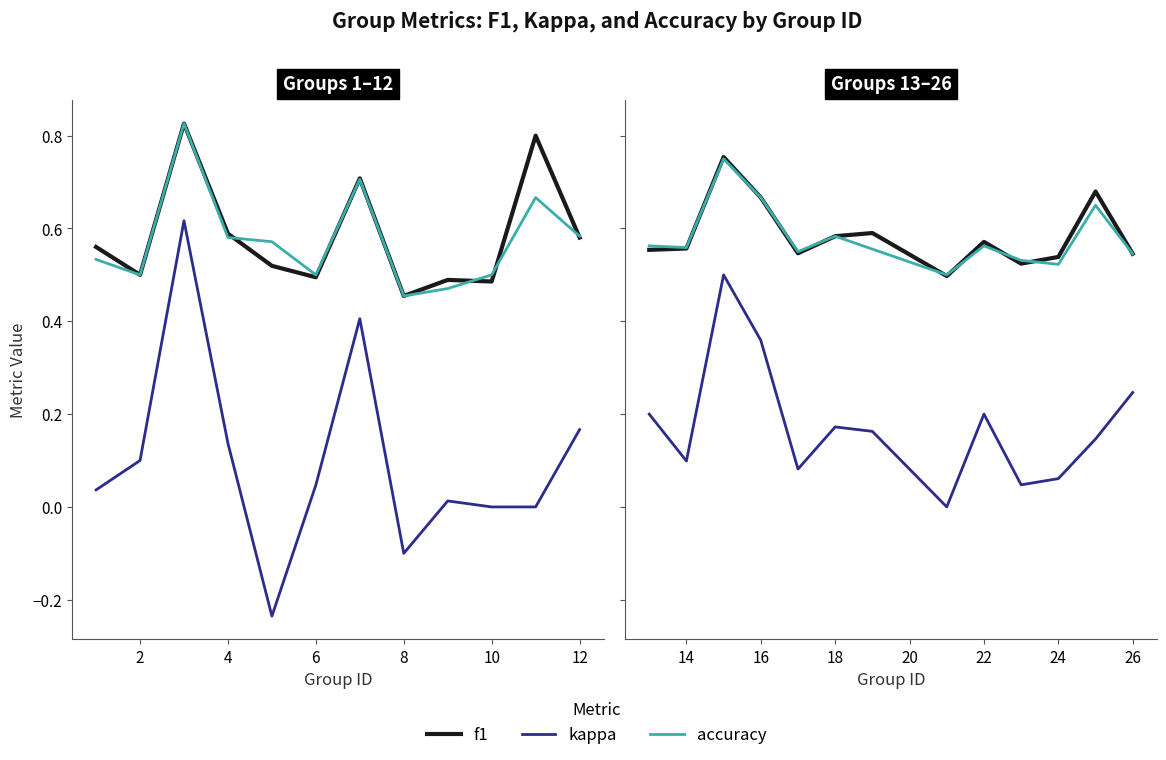

True or false: accuracy has more than 2 points higher than both neighbors.

True